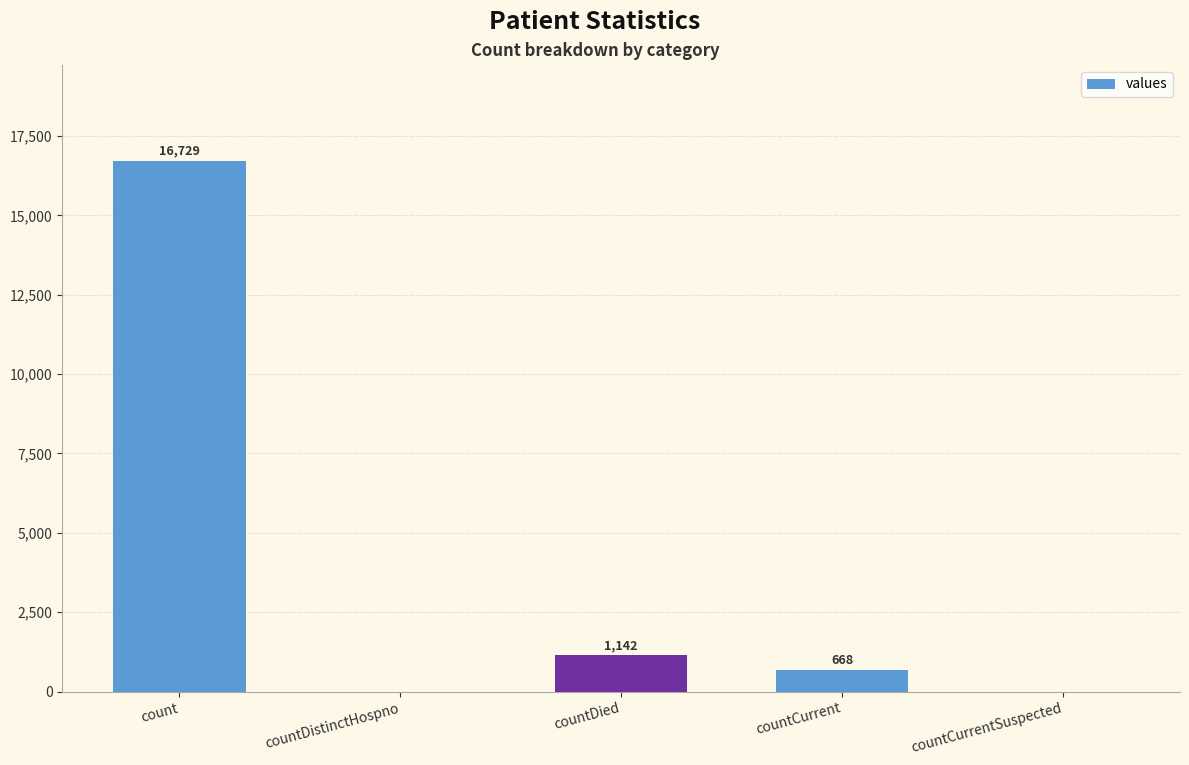

Does the chart contain stacked bars?

No